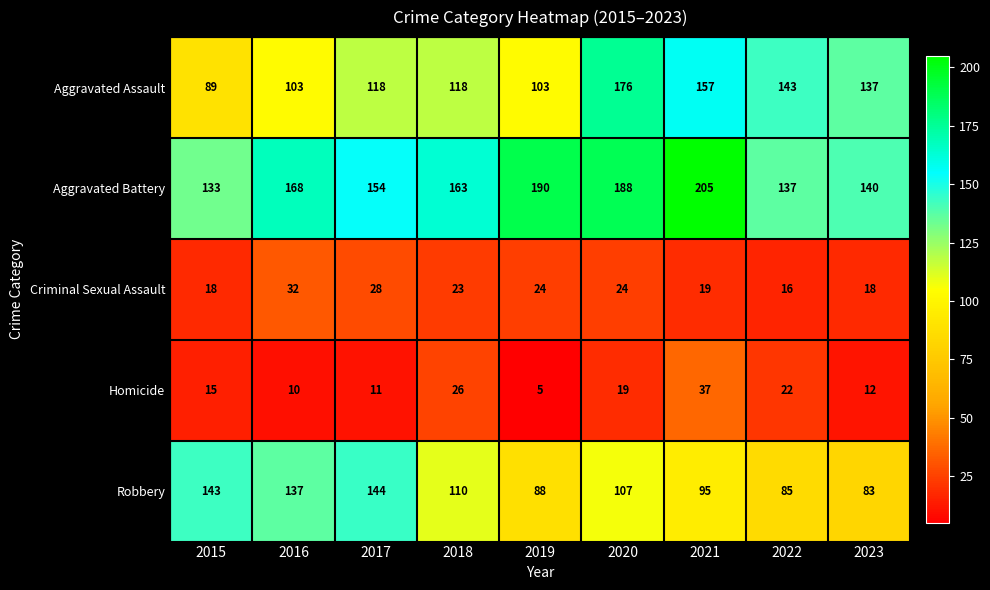

Where is Homicide nearest to the value 21?

2022